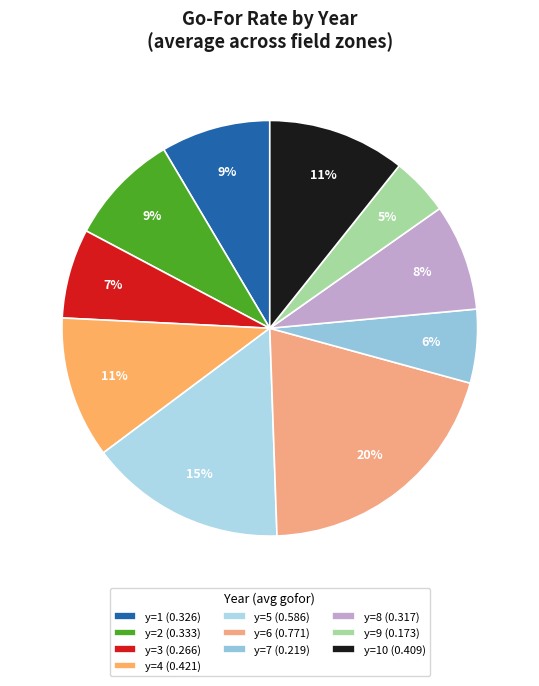

How many segments does this pie chart have?

10